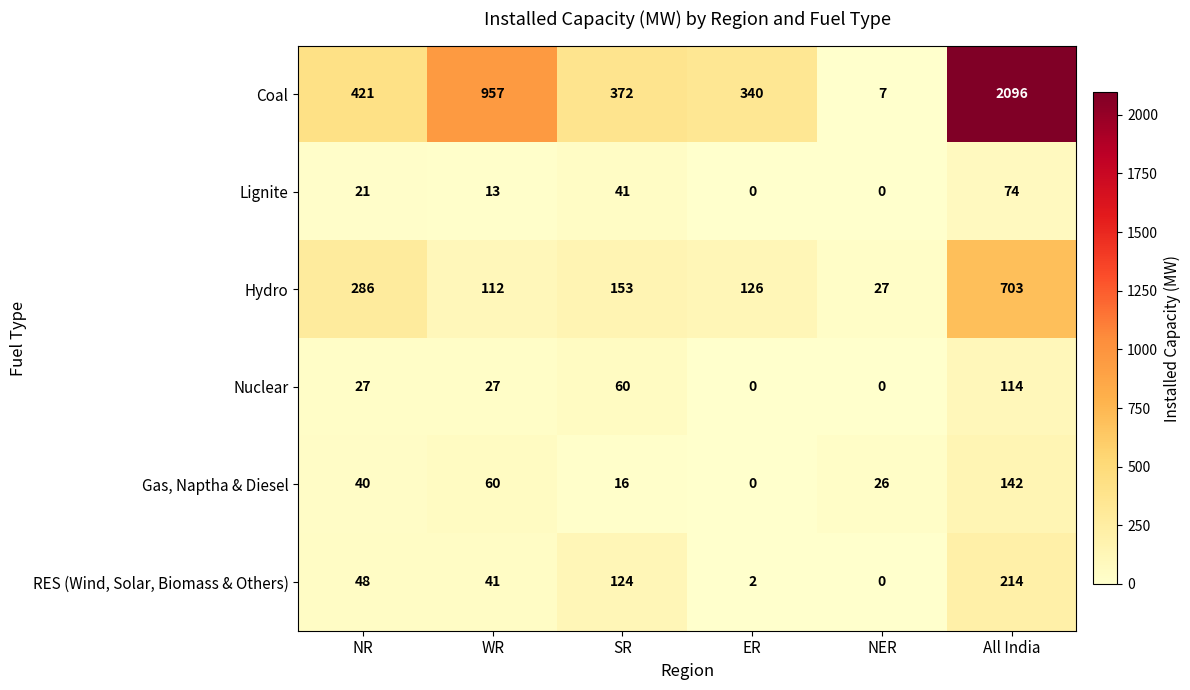

Rank the series by their maximum value, from highest to lowest.

Coal, Hydro, RES (Wind, Solar, Biomass & Others), Gas, Naptha & Diesel, Nuclear, Lignite